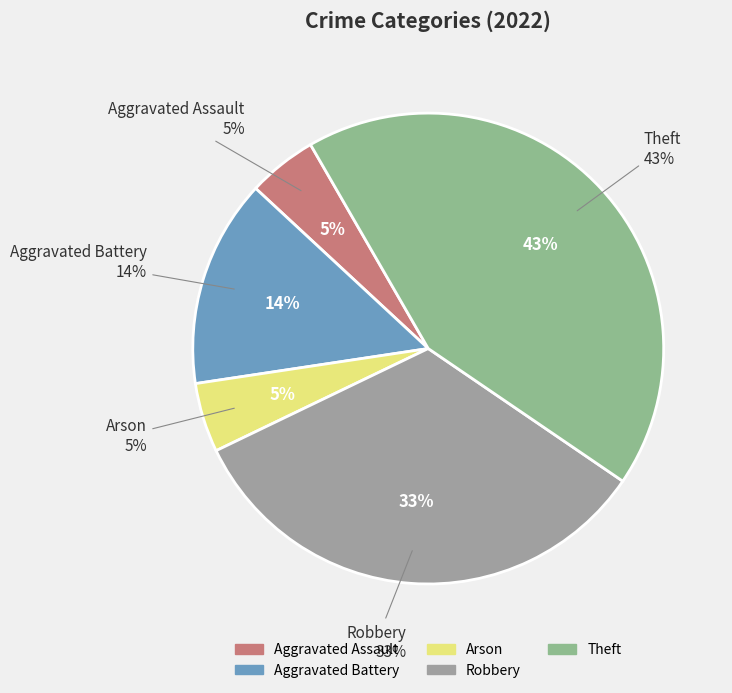

The Aggravated Assault slice represents 1% of the pie. True or false?

False